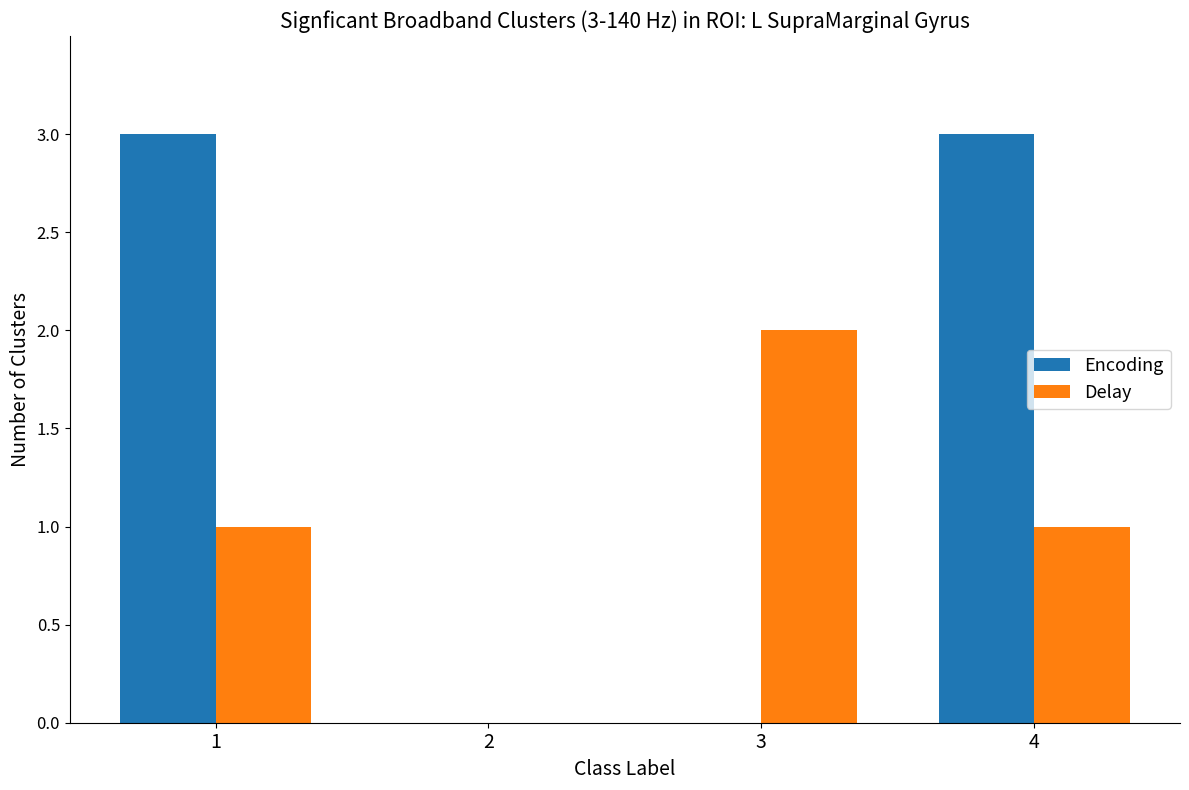

Reading left to right, what are all the values shown in this chart?

Encoding: 3	0	0	3
Delay: 1	0	2	1